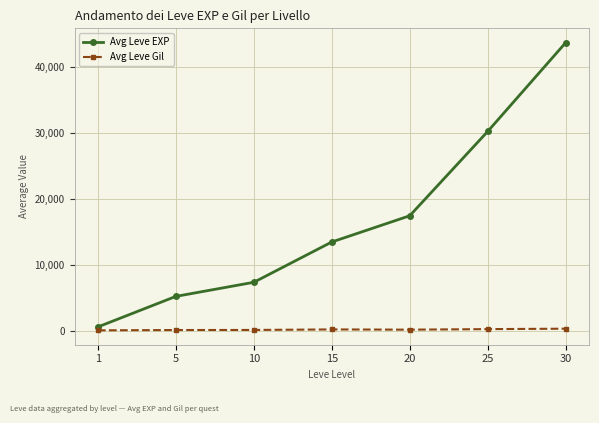

True or false: Avg Leve EXP has more than 2 interior local peaks.

False